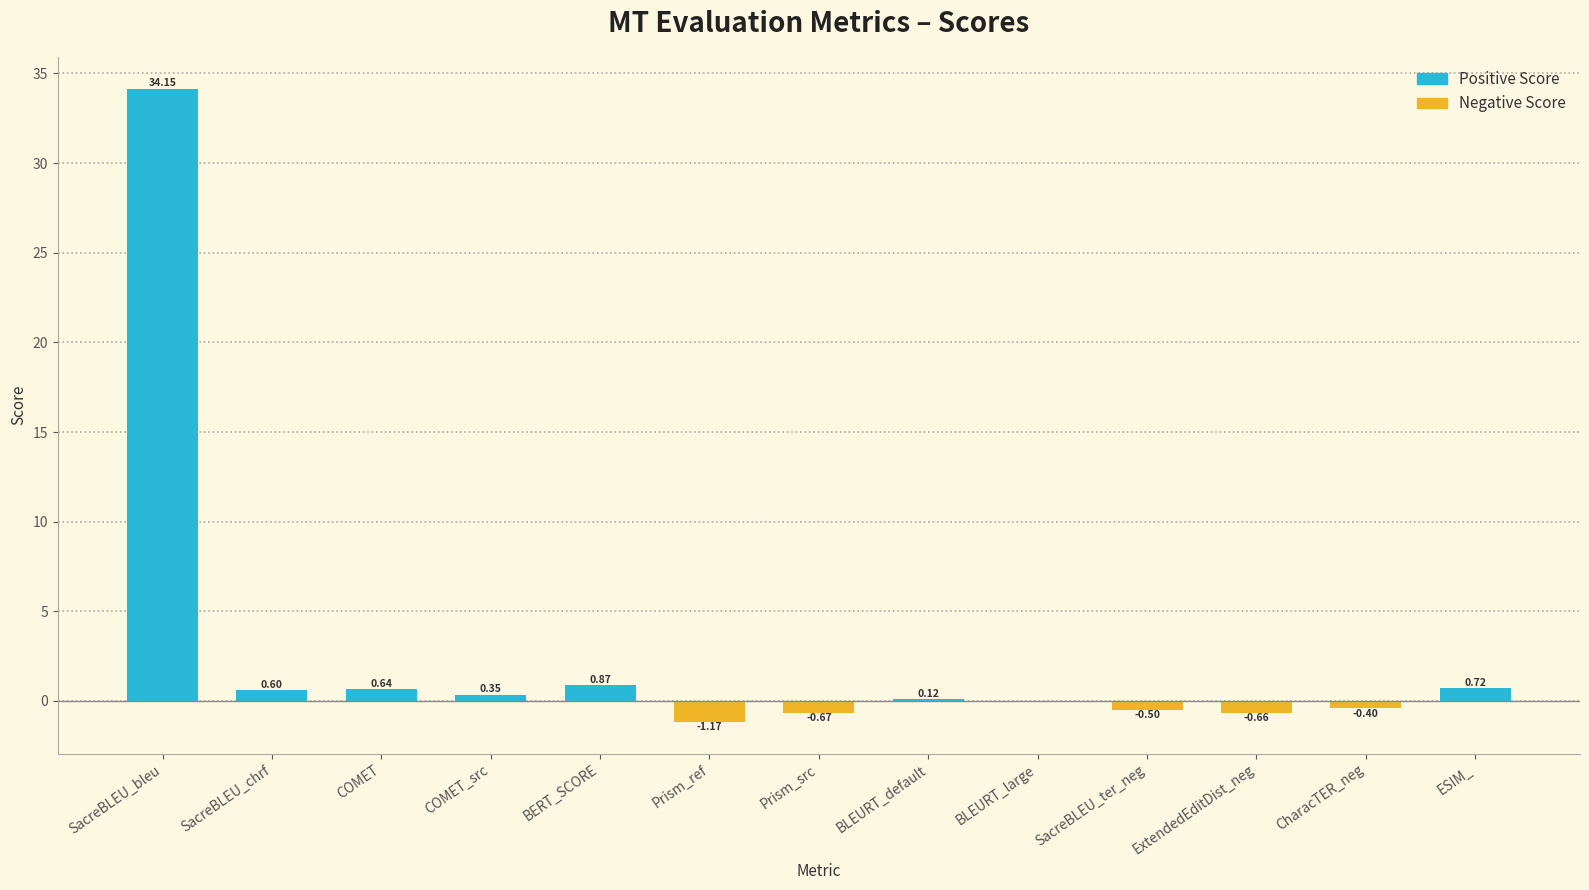

What is the sum of all values?

34.0